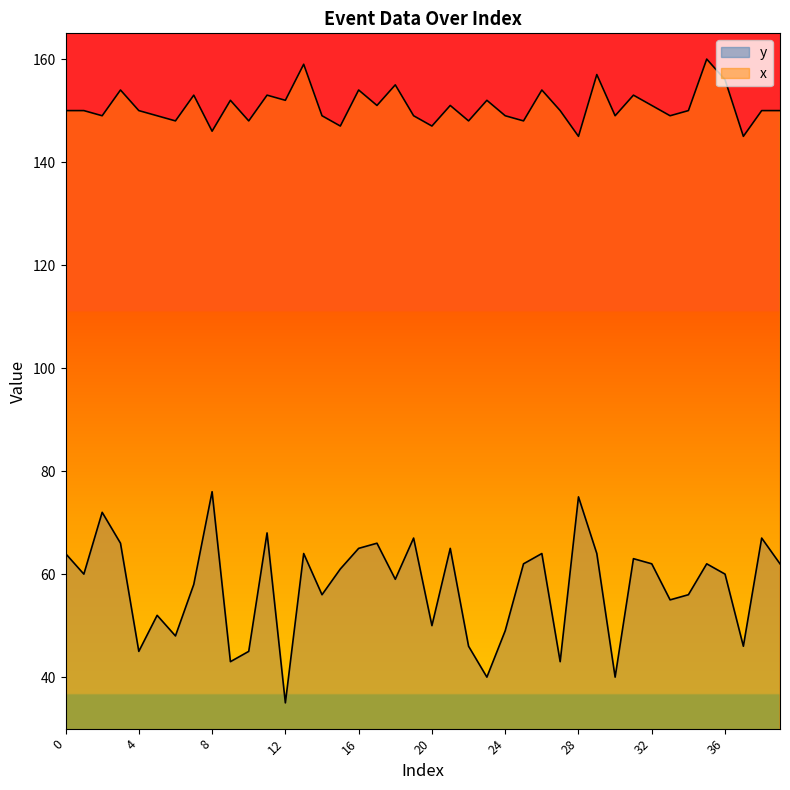

What is the spread (max minus min) of values at 18?

96